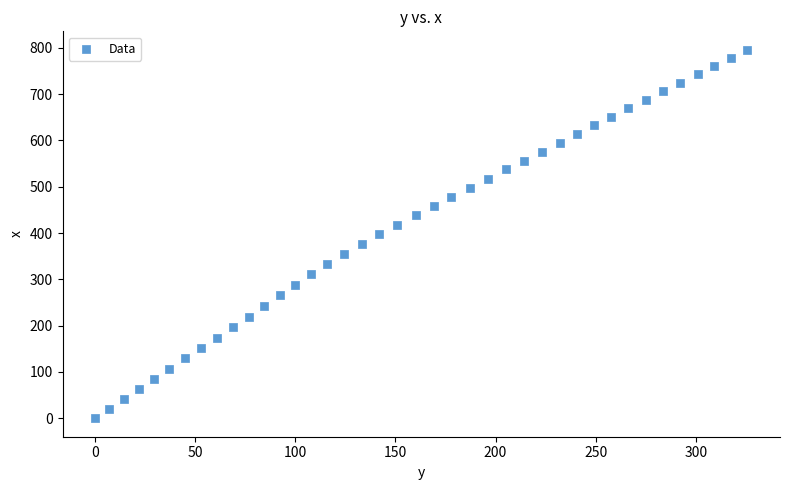

What is the range of Y values (max minus min)?

795.9